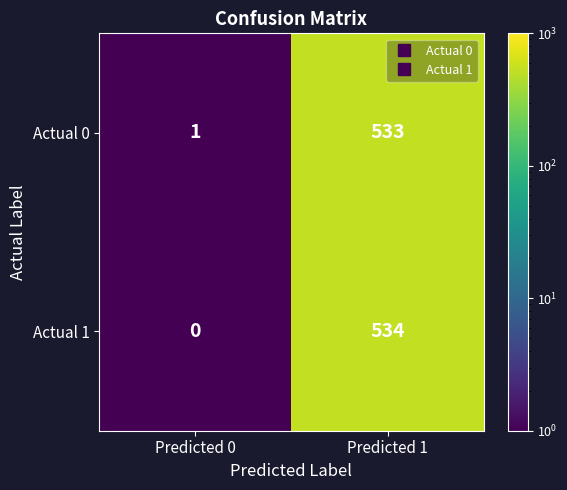

Which category has the highest value in the Actual 1 series?

Predicted 1